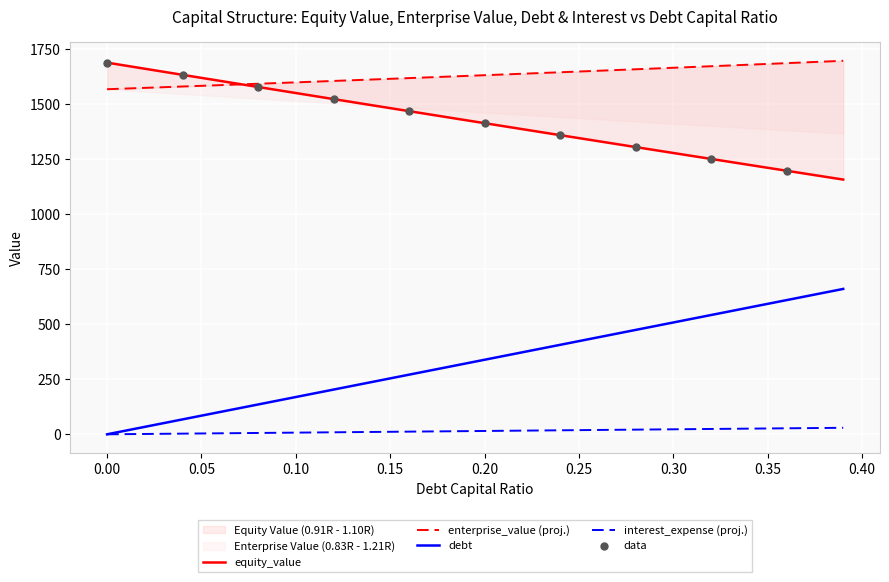

Which series contains the lowest Y value?

debt